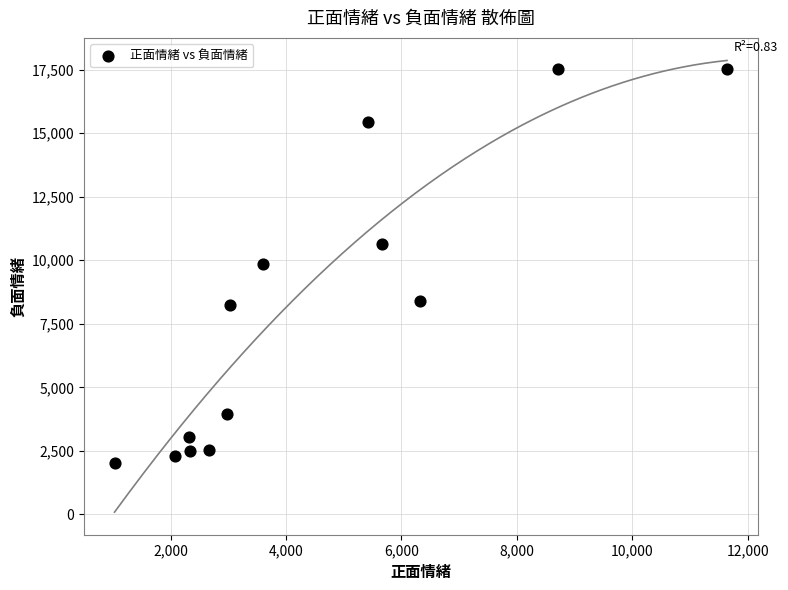

What is the range of X values (max minus min)?

10616